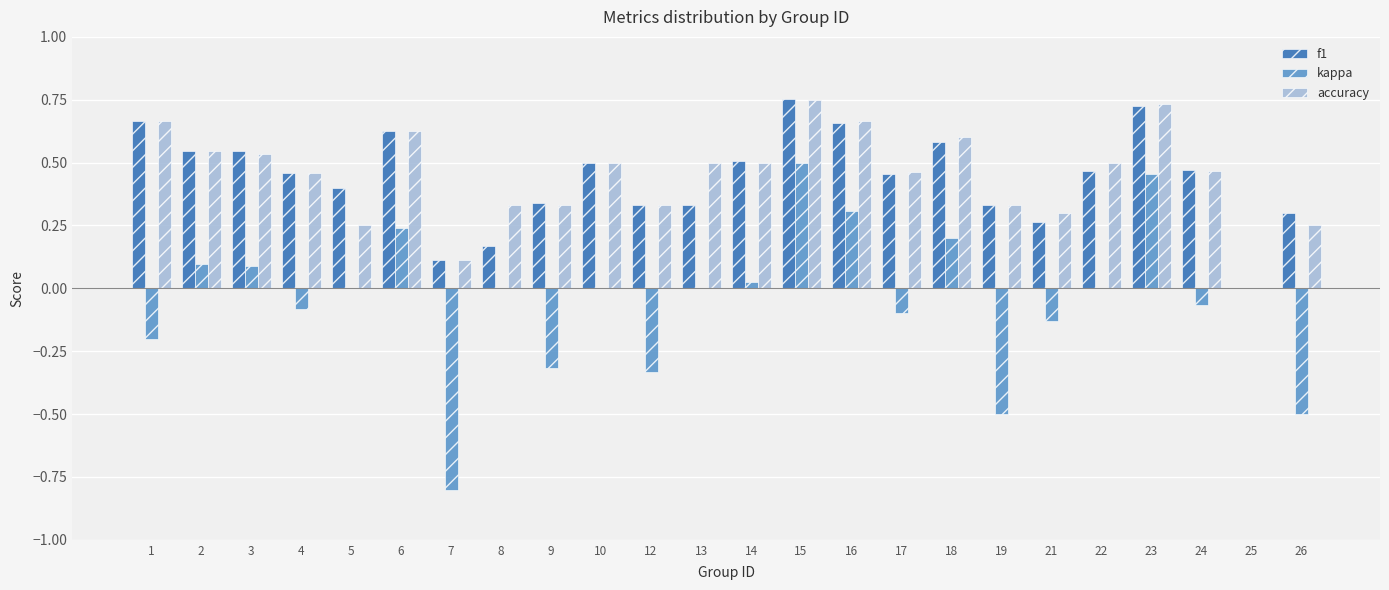

Which series has the widest spread of values?

kappa